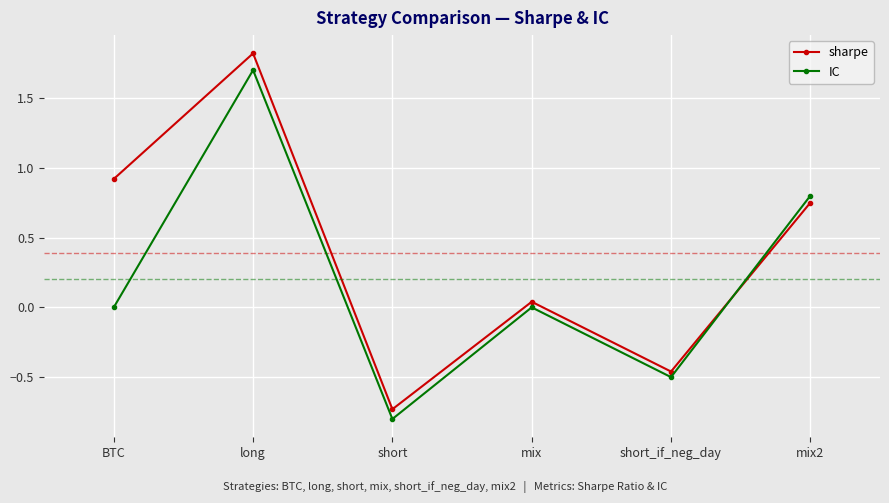

List the series in order of their overall mean, lowest first.

IC, sharpe